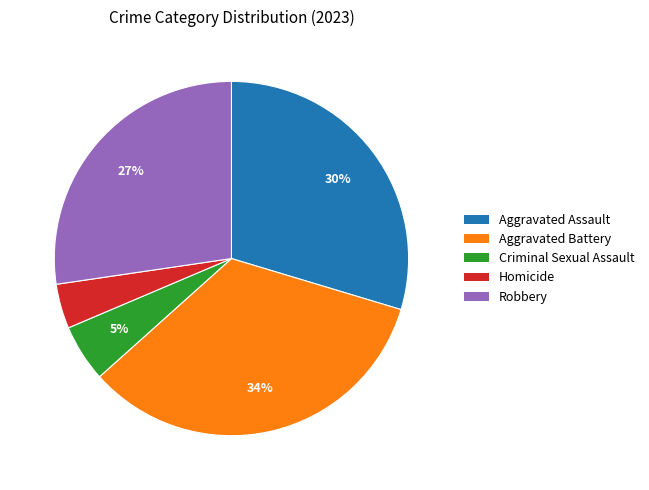

What is the ratio of the value at Homicide to the value at Aggravated Assault?

0.1